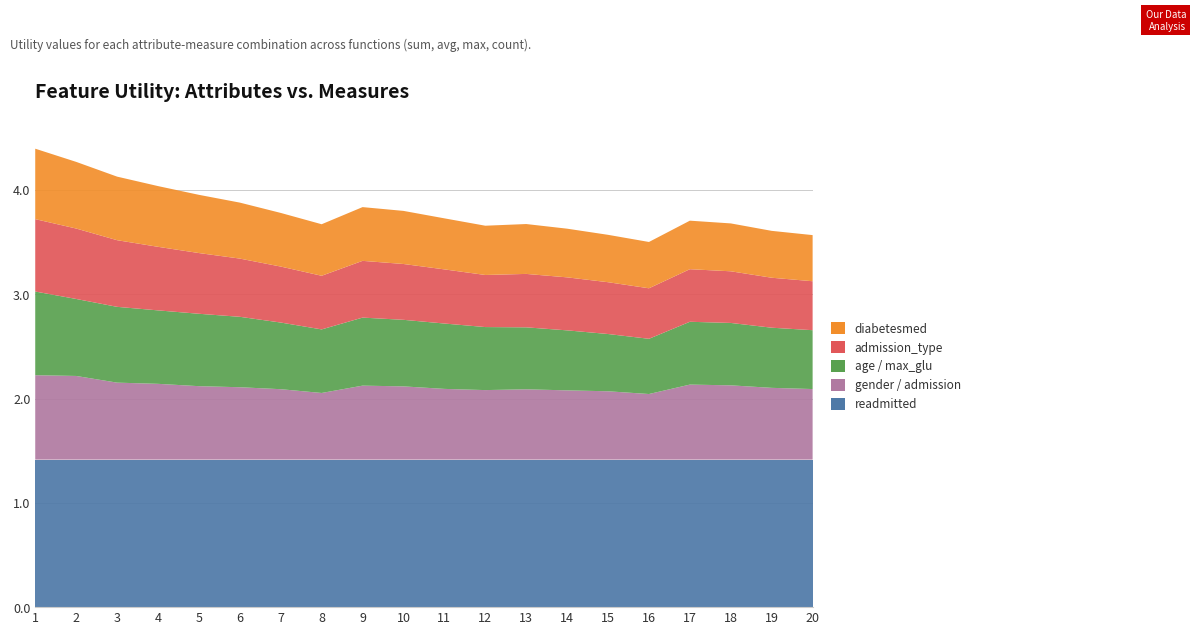

Reading left to right, transcribe all the data shown in this chart.

readmitted: 1=1.4	2=1.4	3=1.4	4=1.4	5=1.4	6=1.4	7=1.4	8=1.4	9=1.4	10=1.4	11=1.4	12=1.4	13=1.4	14=1.4	15=1.4	16=1.4	17=1.4	18=1.4	19=1.4	20=1.4
gender / admission: 1=0.8	2=0.8	3=0.7	4=0.7	5=0.7	6=0.7	7=0.7	8=0.6	9=0.7	10=0.7	11=0.7	12=0.7	13=0.7	14=0.7	15=0.7	16=0.6	17=0.7	18=0.7	19=0.7	20=0.7
age / max_glu: 1=0.8	2=0.7	3=0.7	4=0.7	5=0.7	6=0.7	7=0.6	8=0.6	9=0.7	10=0.6	11=0.6	12=0.6	13=0.6	14=0.6	15=0.5	16=0.5	17=0.6	18=0.6	19=0.6	20=0.6
admission_type: 1=0.7	2=0.7	3=0.6	4=0.6	5=0.6	6=0.6	7=0.5	8=0.5	9=0.5	10=0.5	11=0.5	12=0.5	13=0.5	14=0.5	15=0.5	16=0.5	17=0.5	18=0.5	19=0.5	20=0.5
diabetesmed: 1=0.7	2=0.6	3=0.6	4=0.6	5=0.6	6=0.5	7=0.5	8=0.5	9=0.5	10=0.5	11=0.5	12=0.5	13=0.5	14=0.5	15=0.5	16=0.4	17=0.5	18=0.5	19=0.4	20=0.4